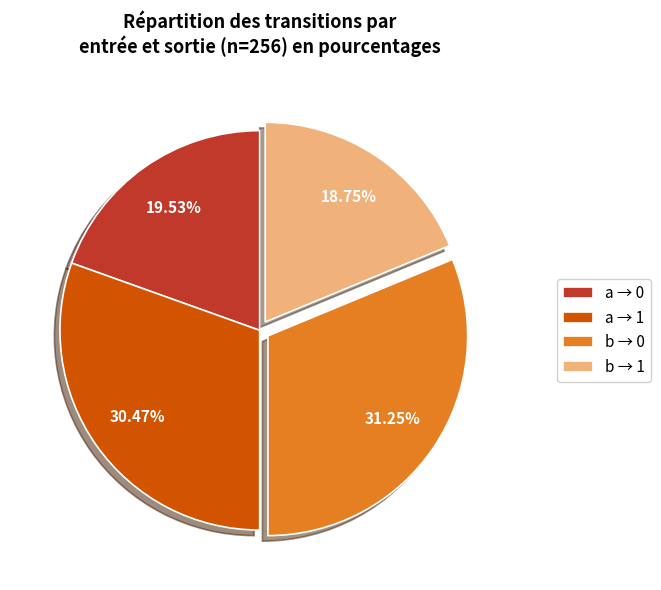

Rank the categories by value from lowest to highest.

b → 1, a → 0, a → 1, b → 0